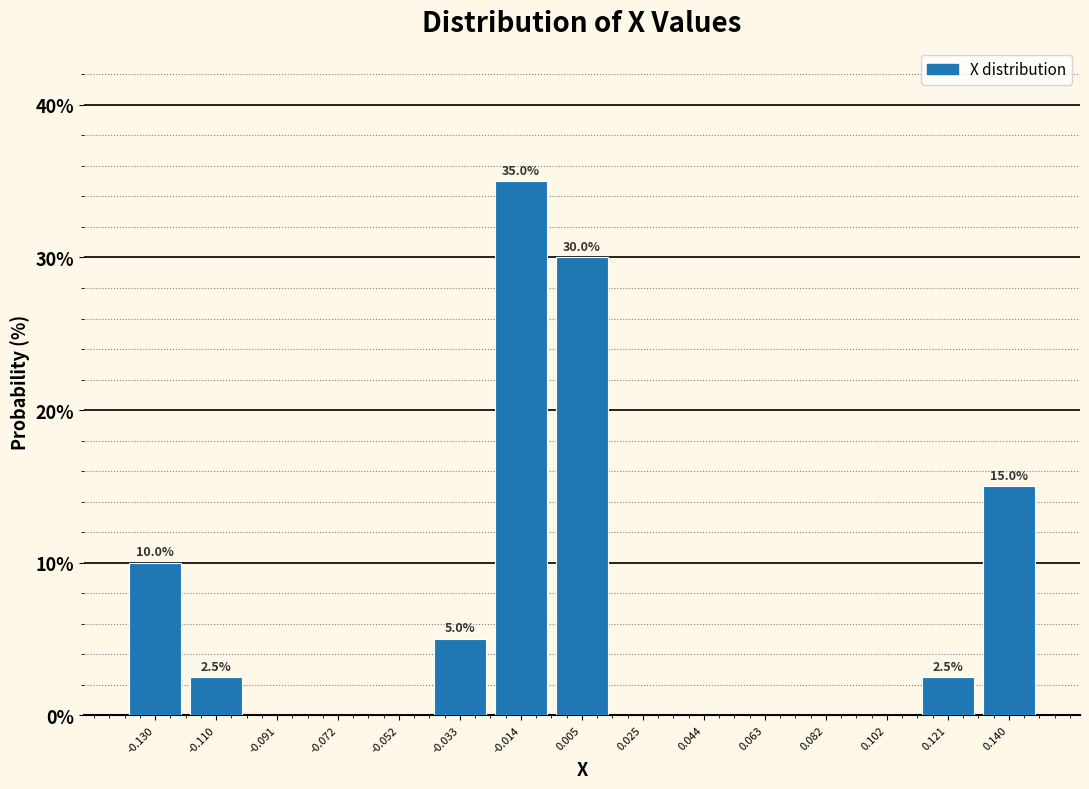

Over which range of the x-axis is the bar tallest?

-0.024 to -0.004